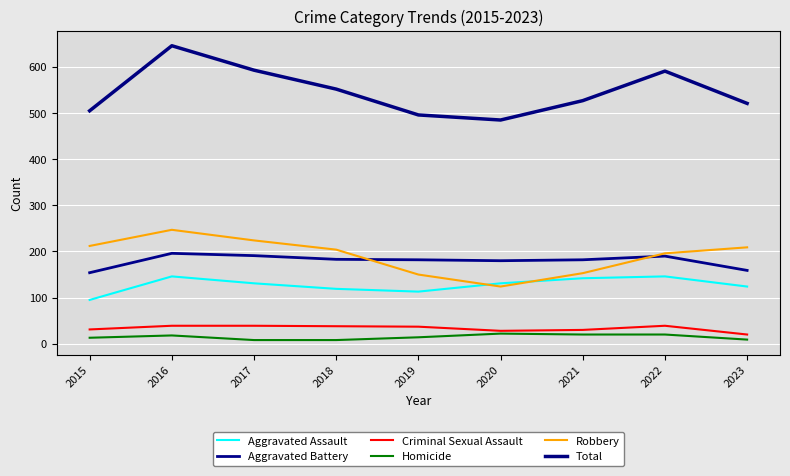

How many lines are shown in the chart?

6